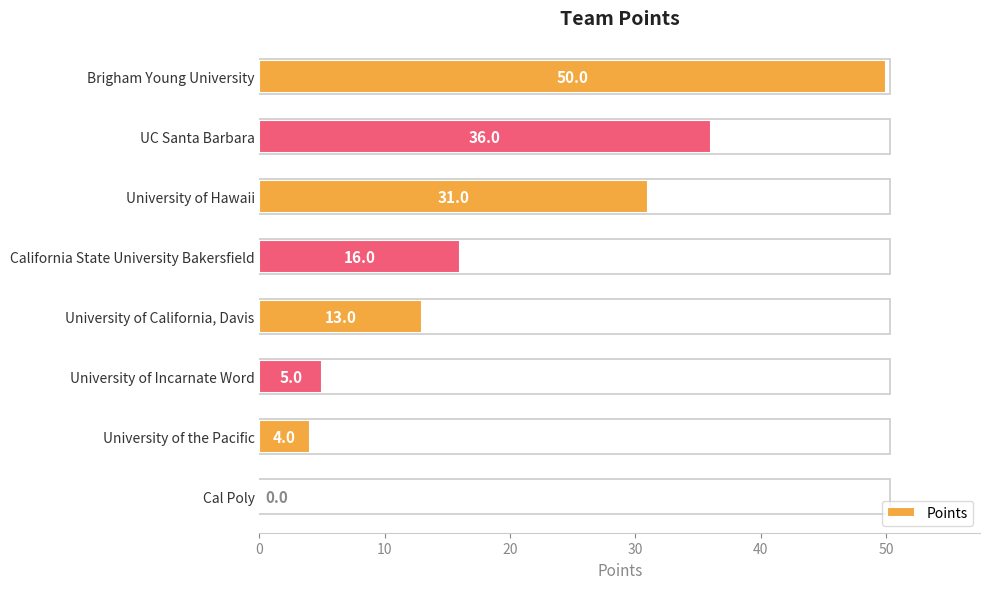

Is it true that the value at University of Hawaii is 21?

False